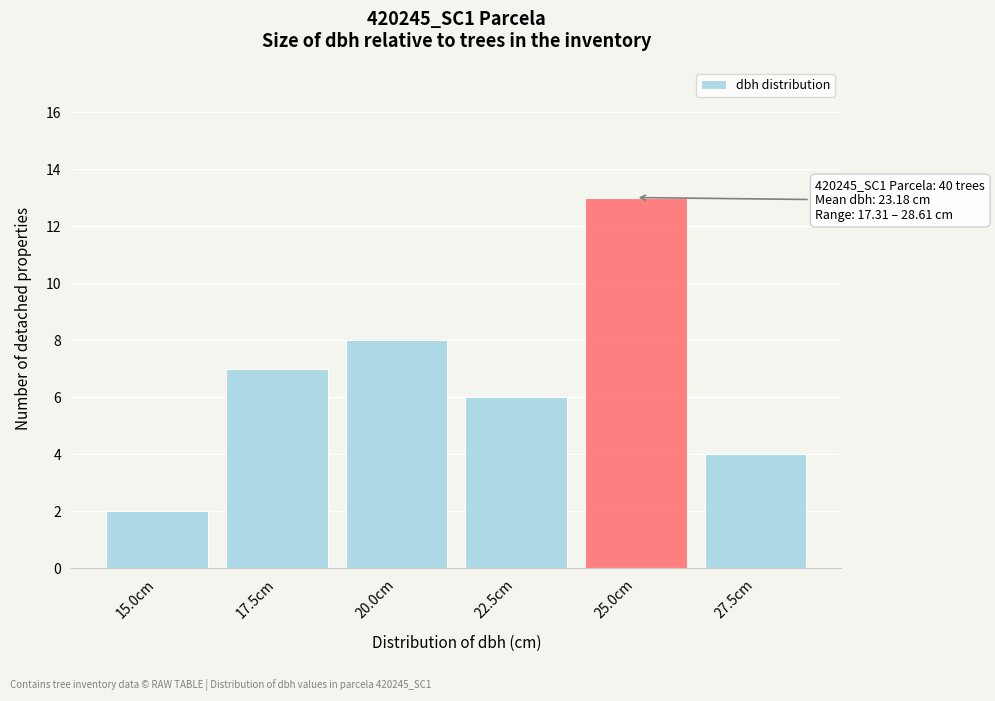

Reading right to left, extract all data points from this chart.

27.5cm=4	25.0cm=13	22.5cm=6	20.0cm=8	17.5cm=7	15.0cm=2